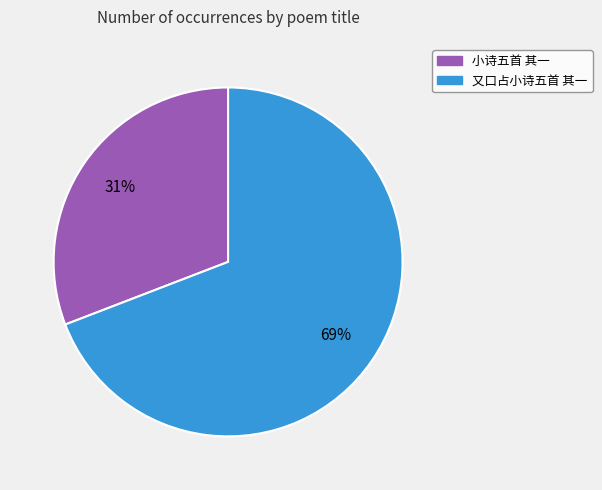

What is the ratio of the value at 又口占小诗五首 其一 to the value at 小诗五首 其一?

2.2